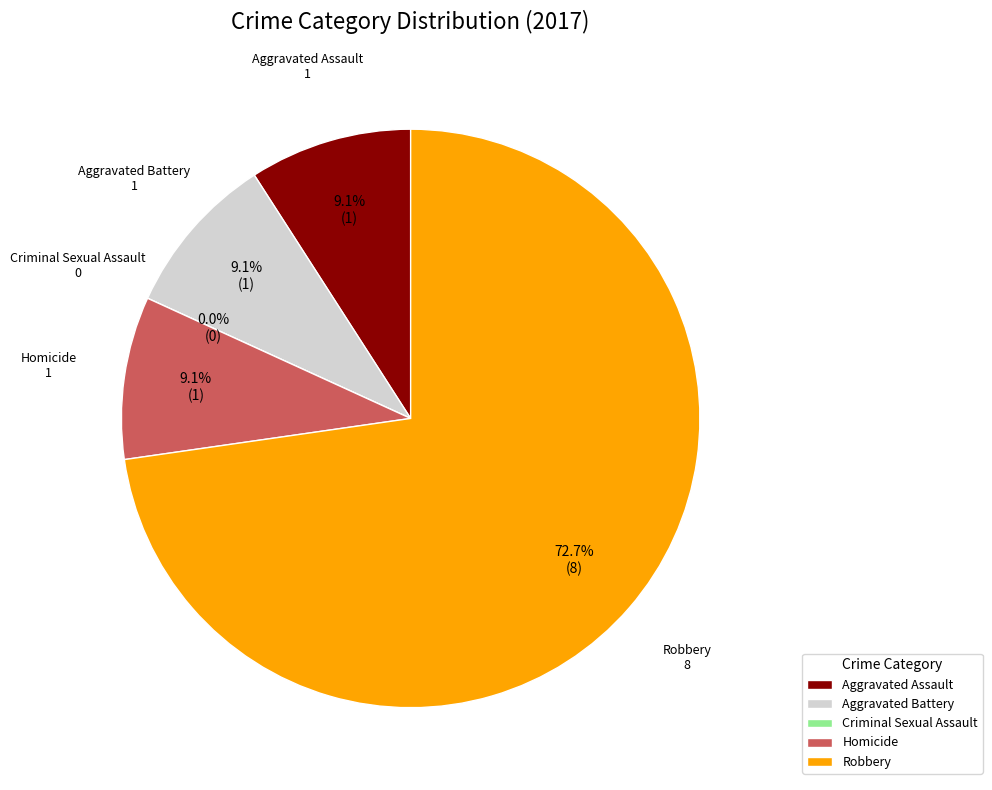

What percentage is NOT represented by Robbery?

27.3%